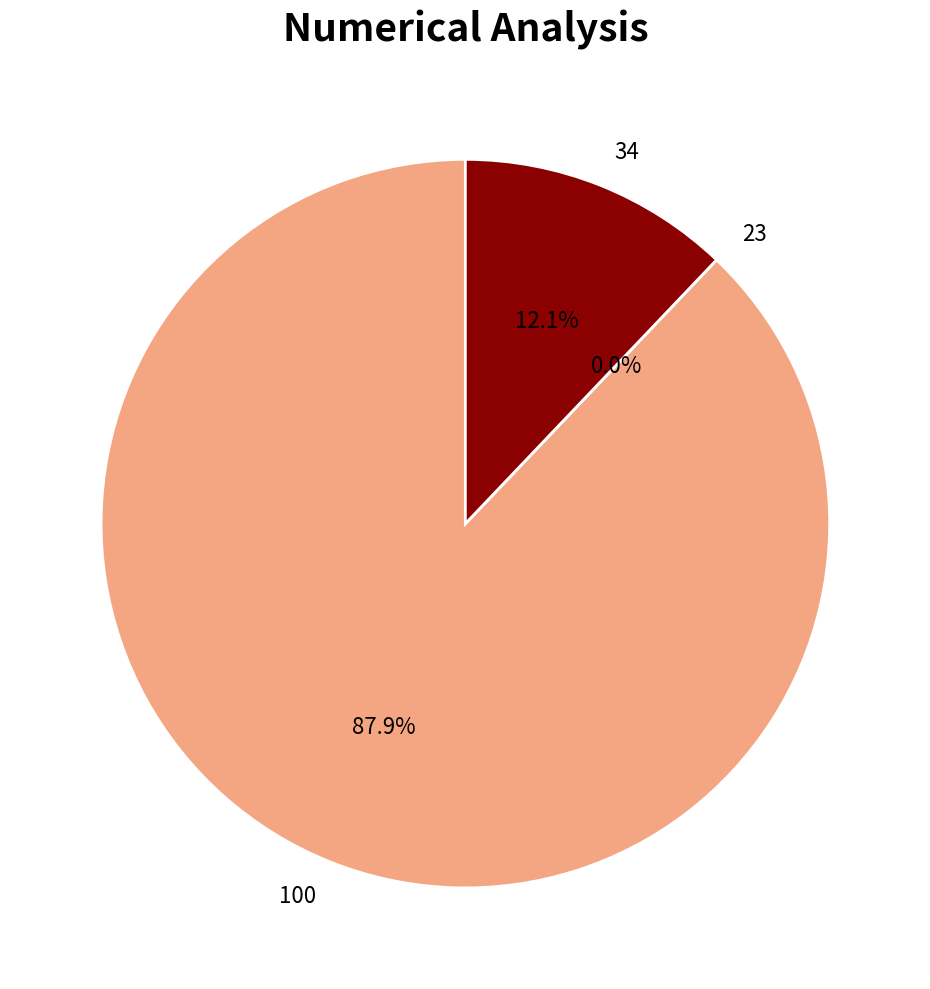

Does any single category account for the majority?

Yes